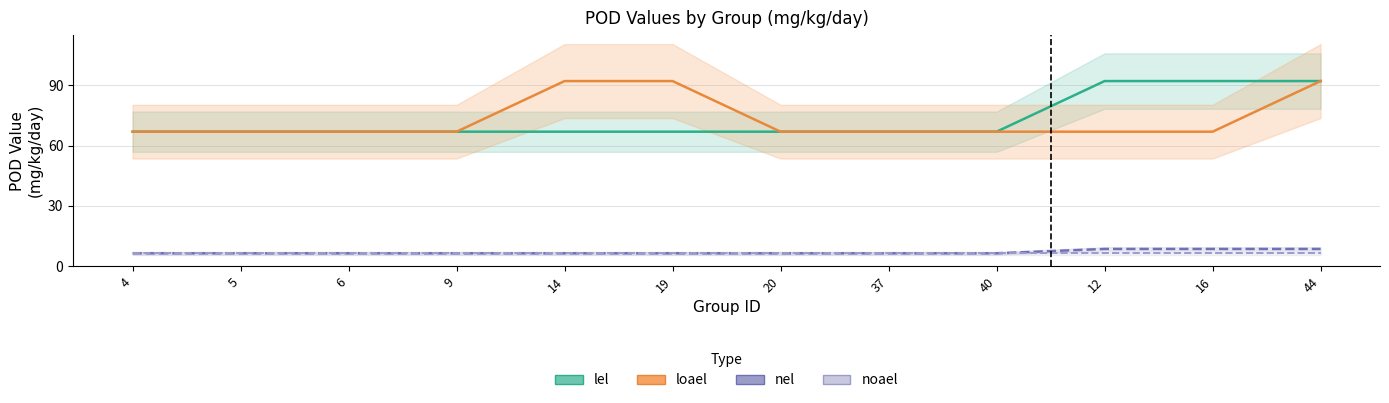

True or false: noael and loael cross at least once.

False